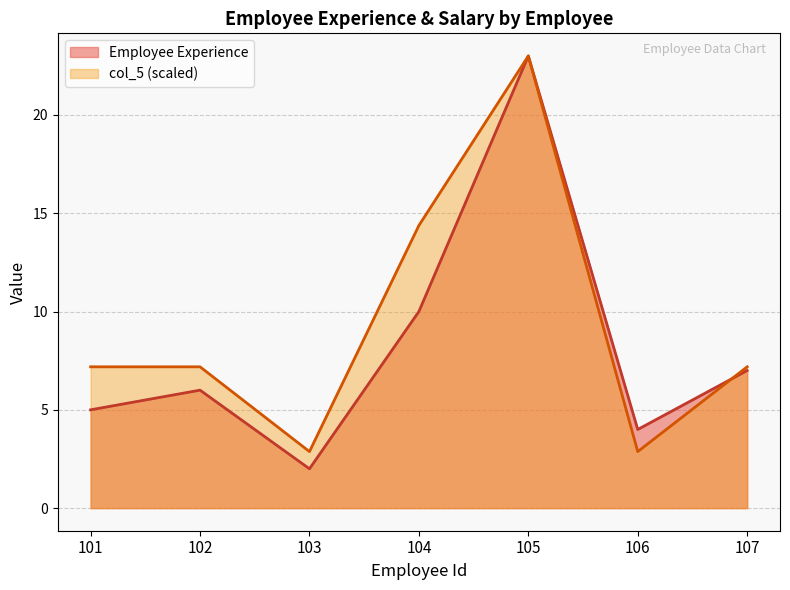

Which category has the lowest value in the Employee Experience series?

103